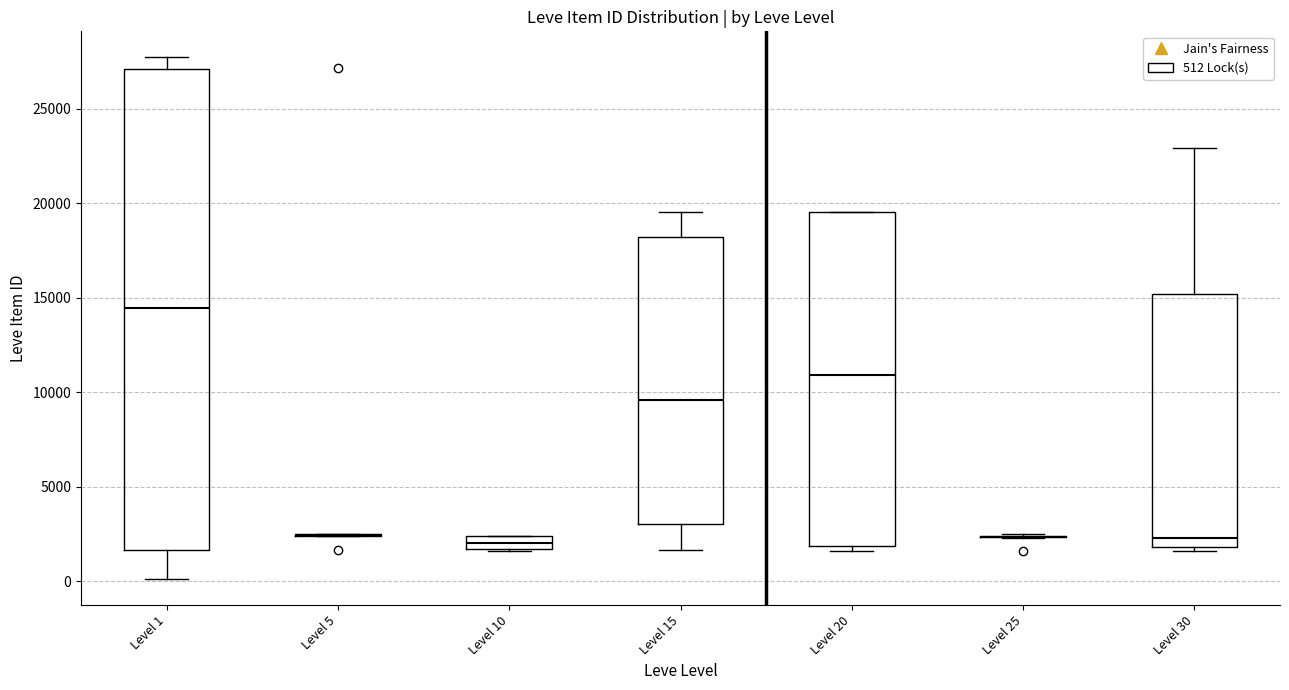

Which box is the tallest, from its lower edge to its upper edge?

Level 1